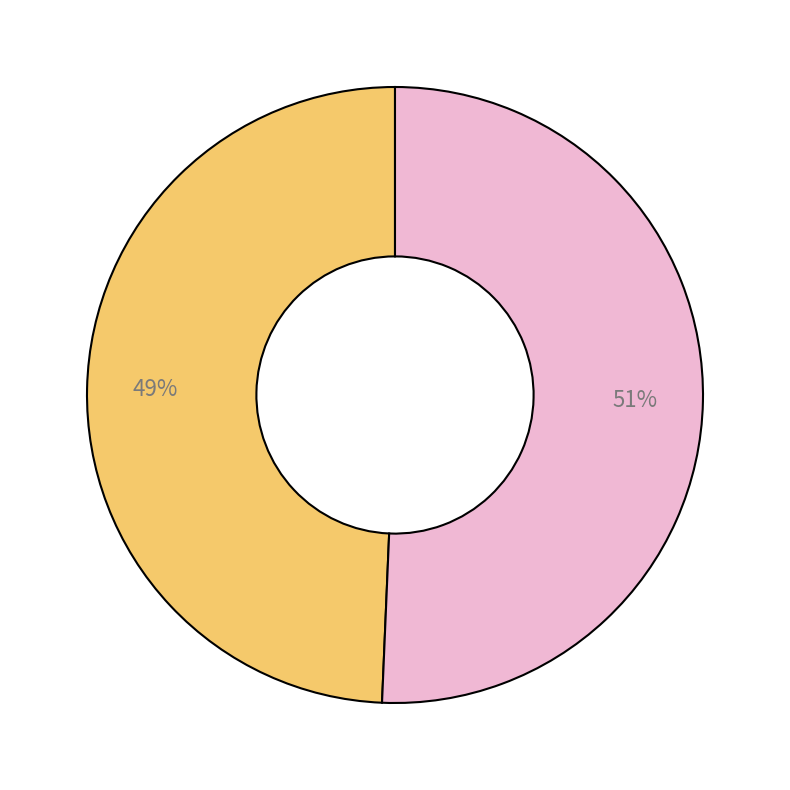

Is there a majority slice in this chart?

Yes